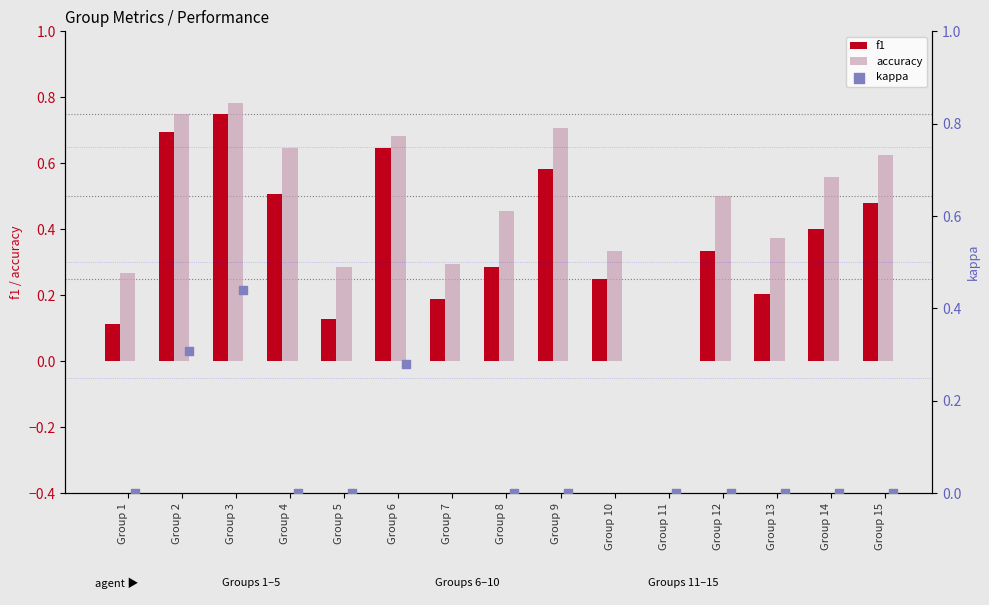

Which series has the widest spread of Y values?

accuracy